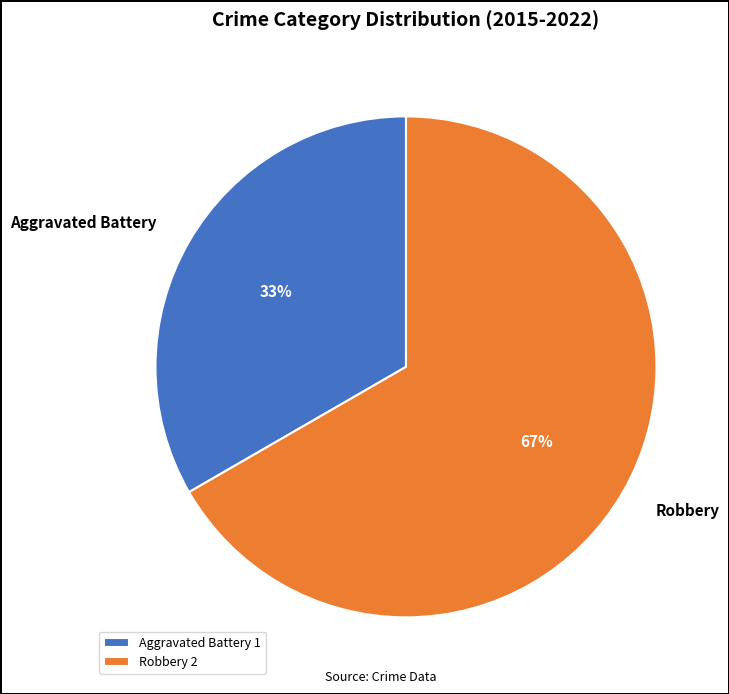

Approximately how many times larger is the value at Aggravated Battery compared to Robbery?

0.5